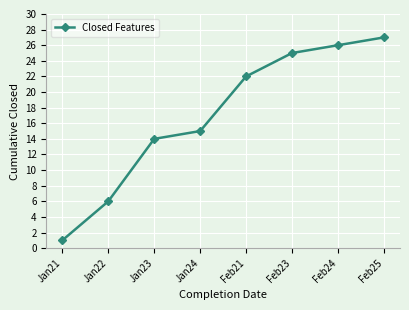

How many series are shown in this chart?

1